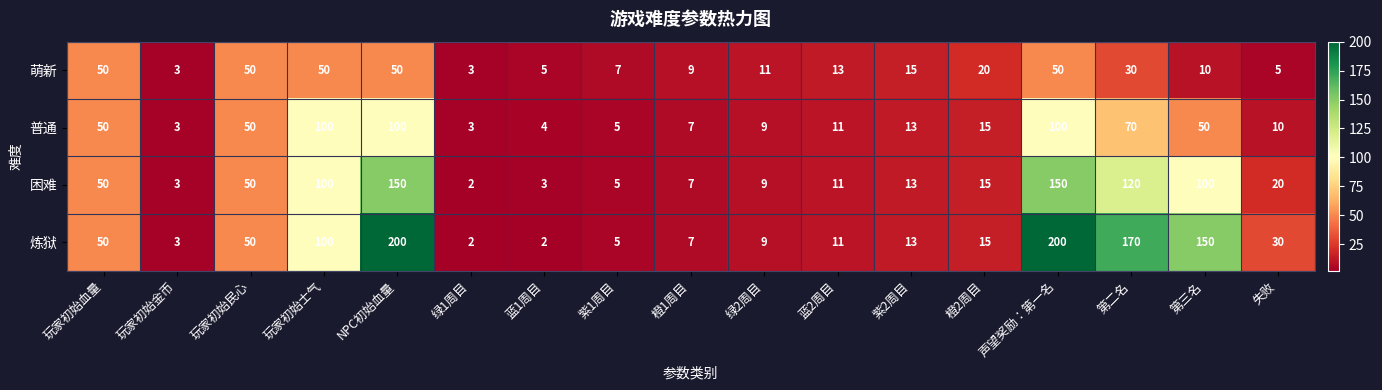

What is the total value across all series at 玩家初始血量?

200